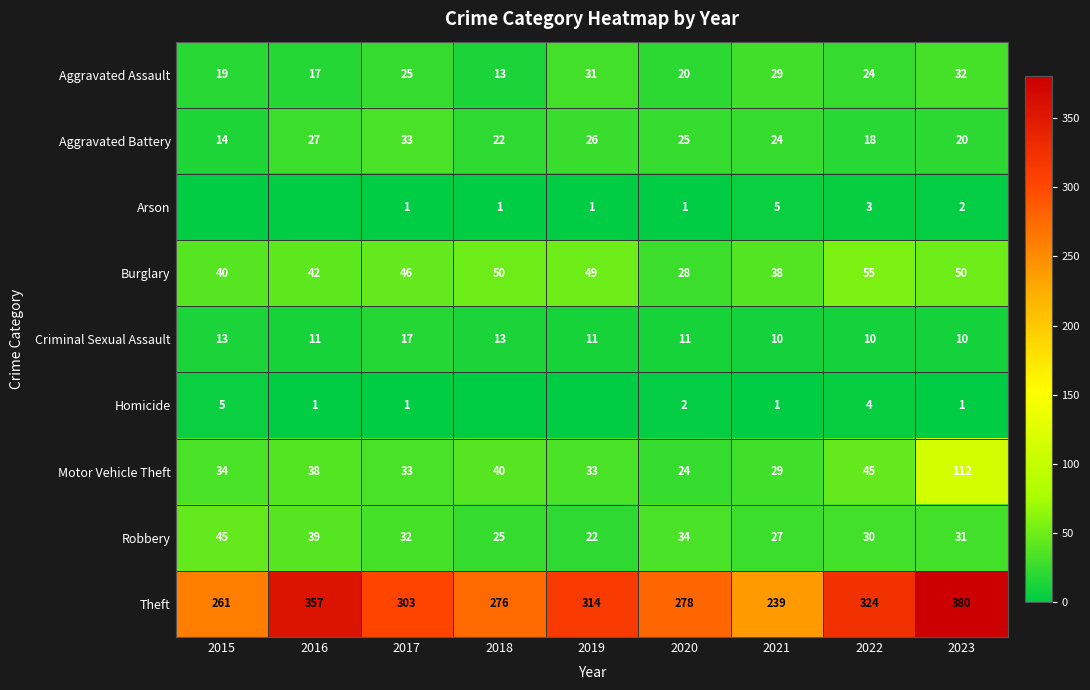

Is it true that Robbery equals 27 at 2021?

True